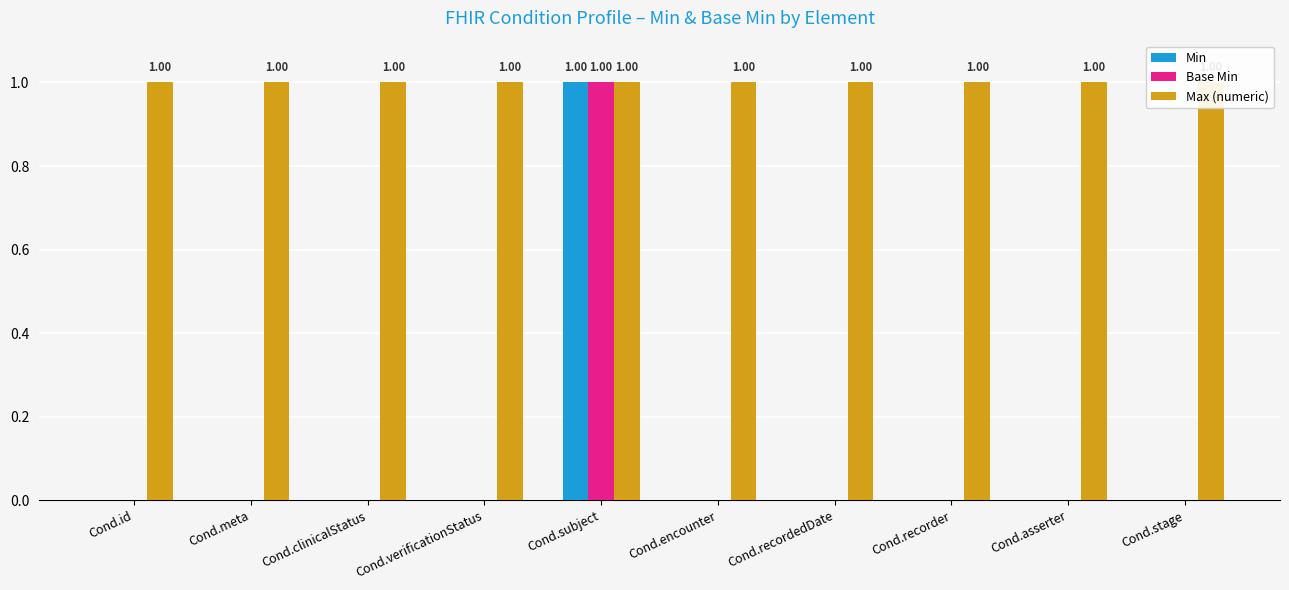

Are the bars grouped side by side (vs. stacked)?

Yes